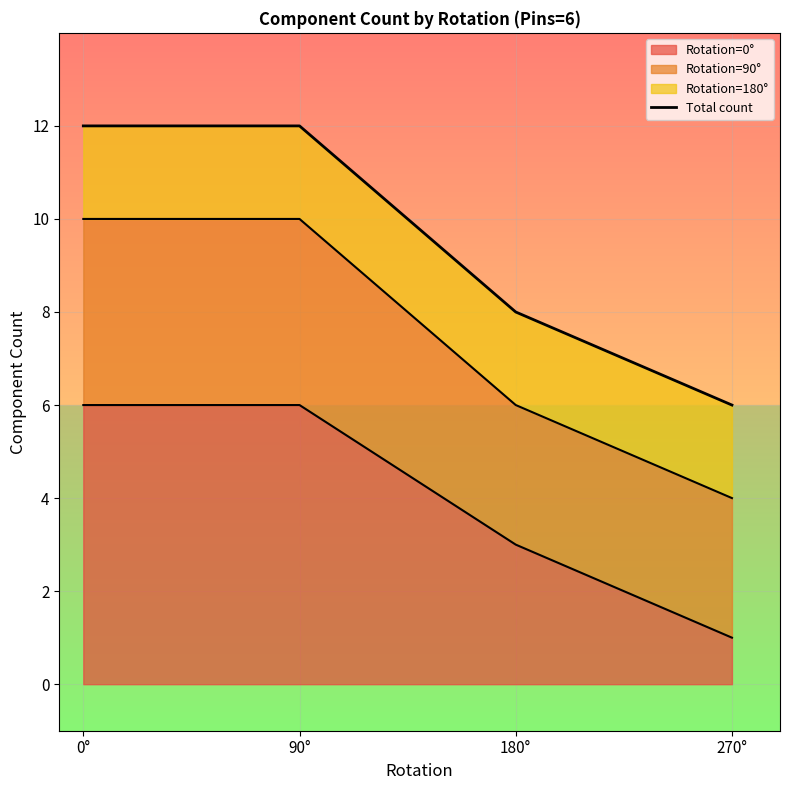

The value at 180° is 12. True or false?

False